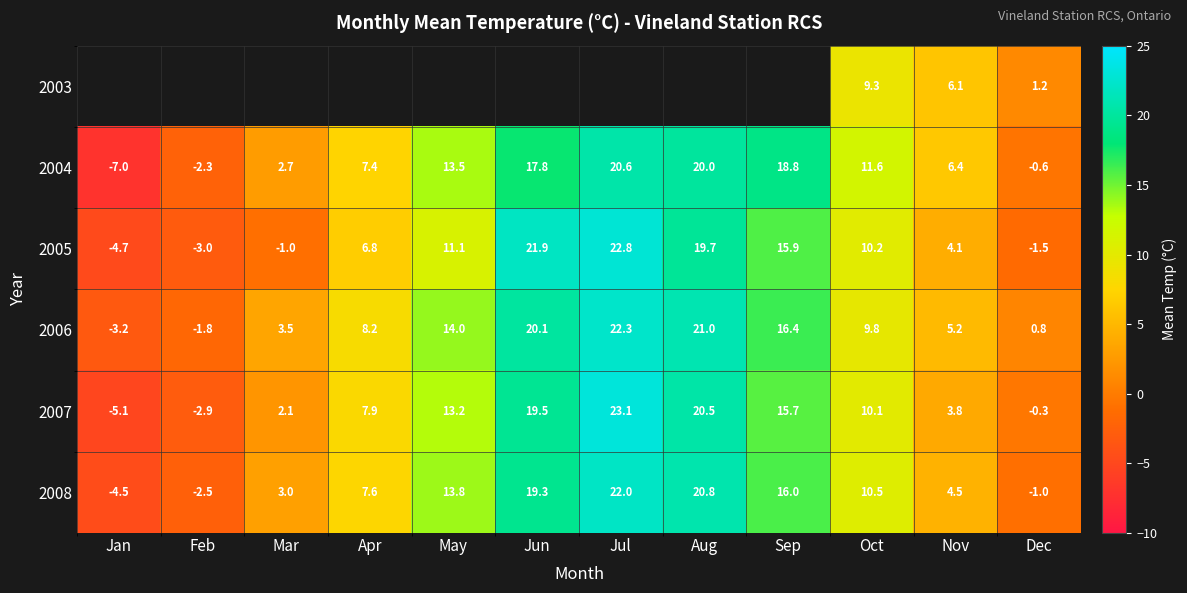

What is the spread (max minus min) of values at Oct?

2.3